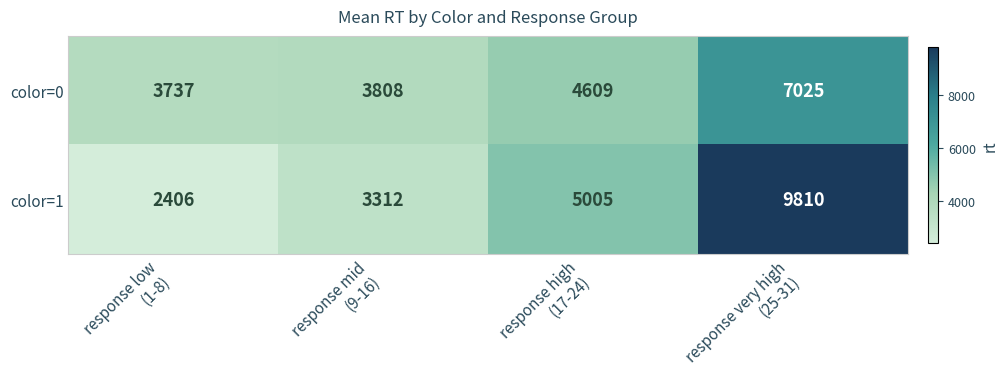

List the series in order of their overall mean, highest first.

color=1, color=0